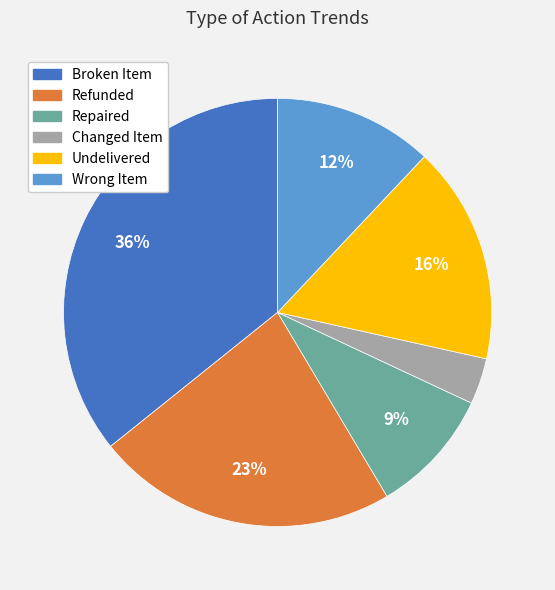

Which slice is the largest?

Broken Item